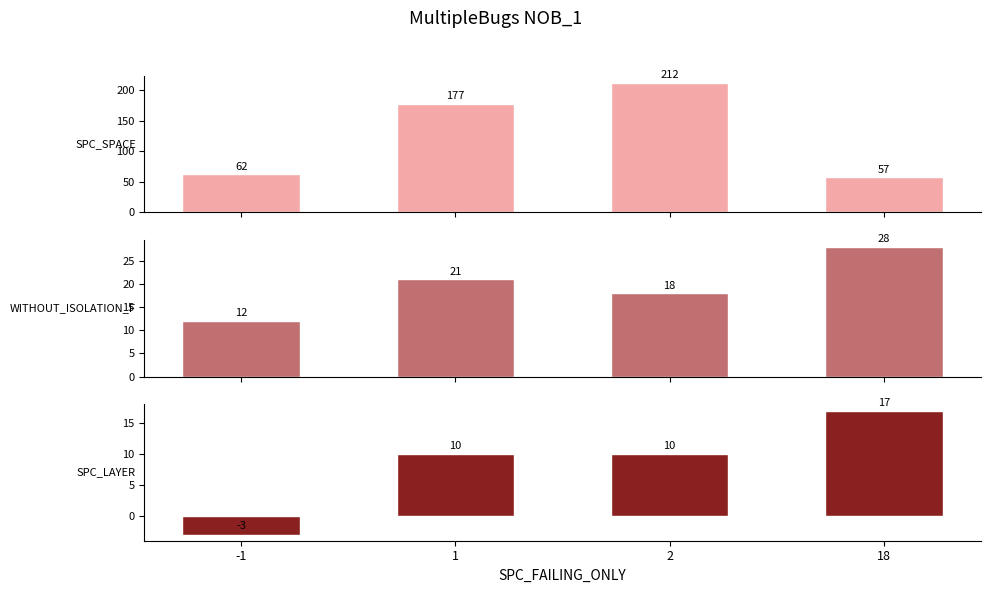

What is the highest value of the WITHOUT_ISOLATION_F series?

28